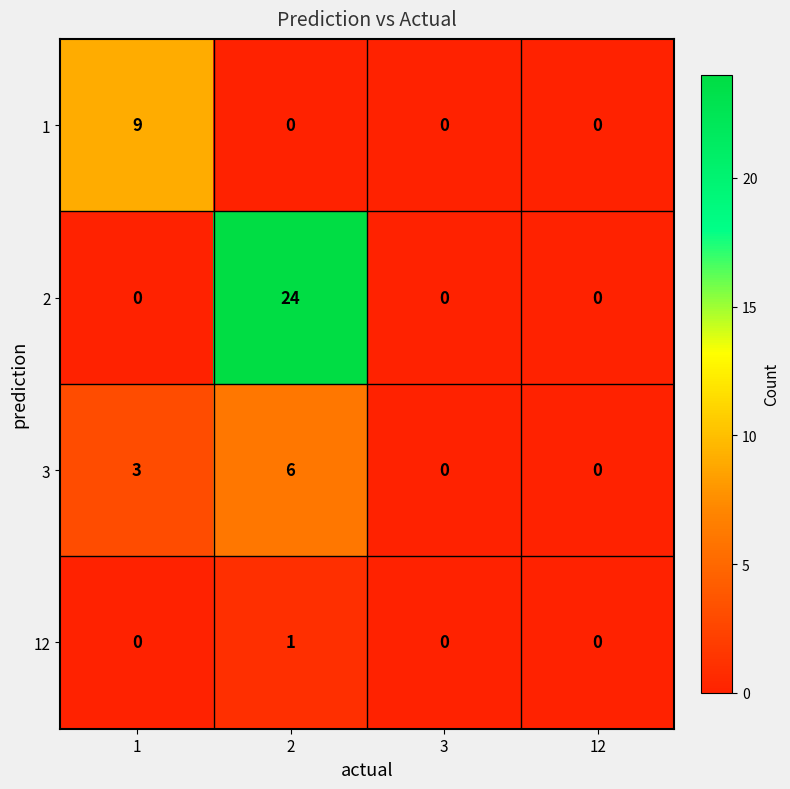

Rank the series by their maximum value, from highest to lowest.

2, 1, 3, 12